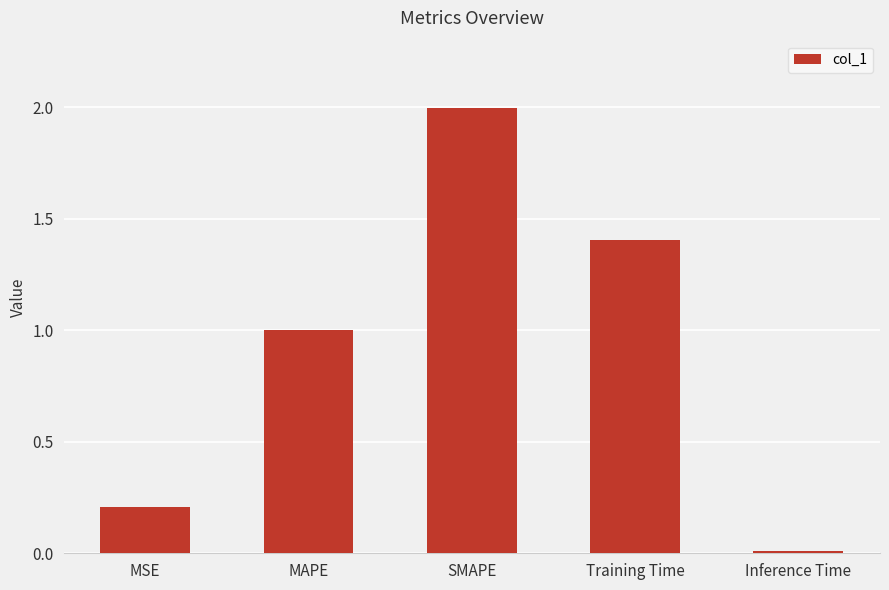

The value at Training Time is 0.9. True or false?

False